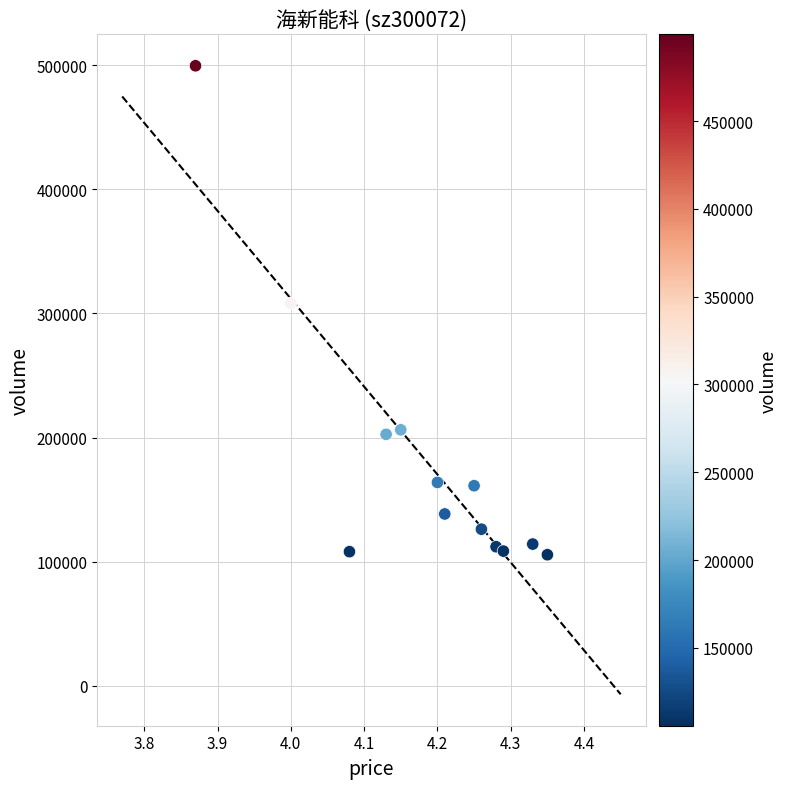

What is the range of Y values (max minus min)?

393898